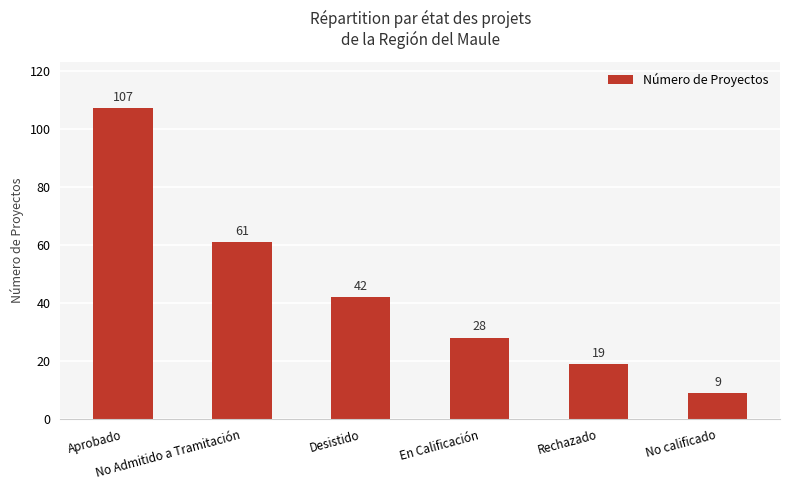

Are the bars grouped side by side (vs. stacked)?

No